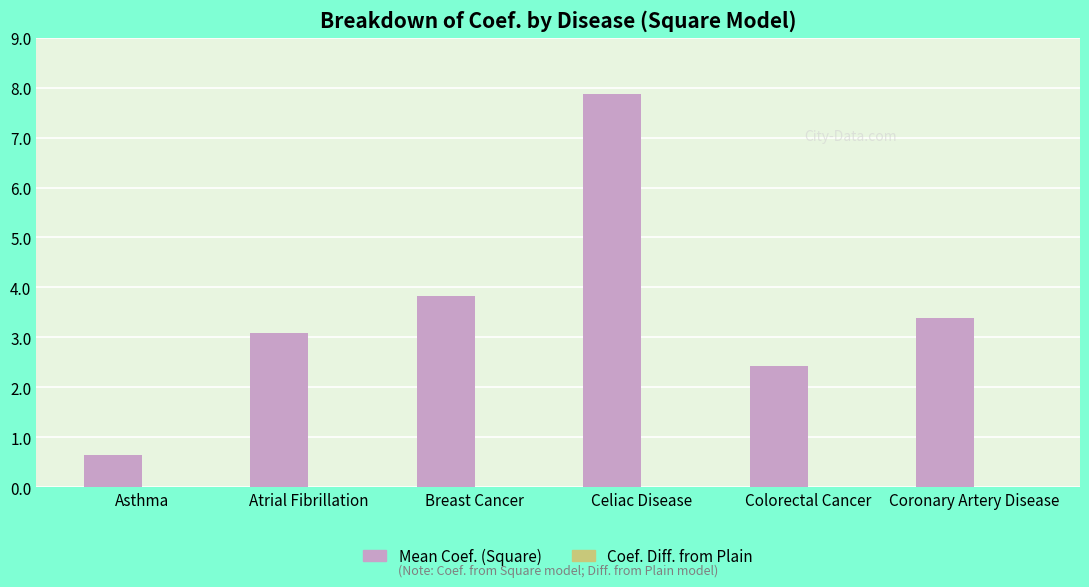

Between Atrial Fibrillation and Breast Cancer, which series saw the biggest shift?

Mean Coef. (Square)